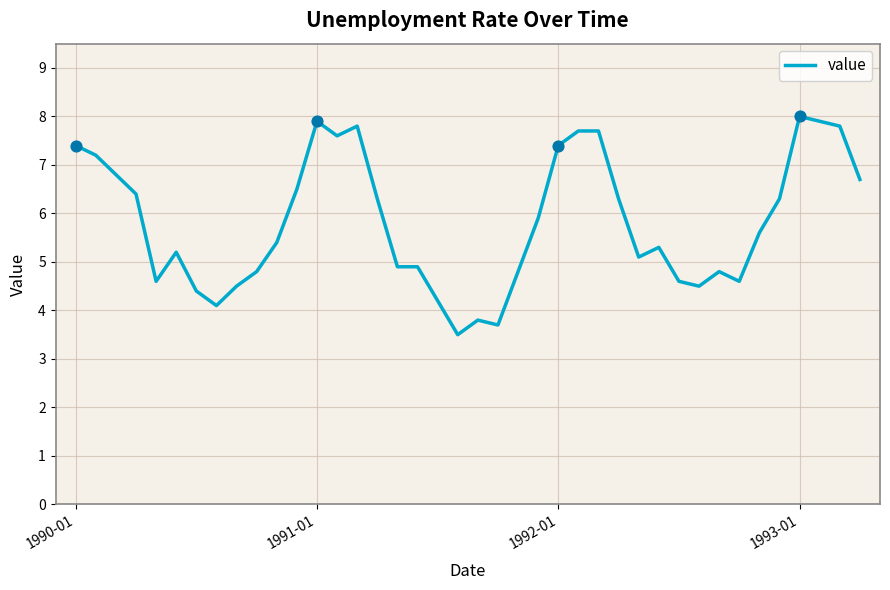

What is the difference between the maximum and minimum values?

4.5